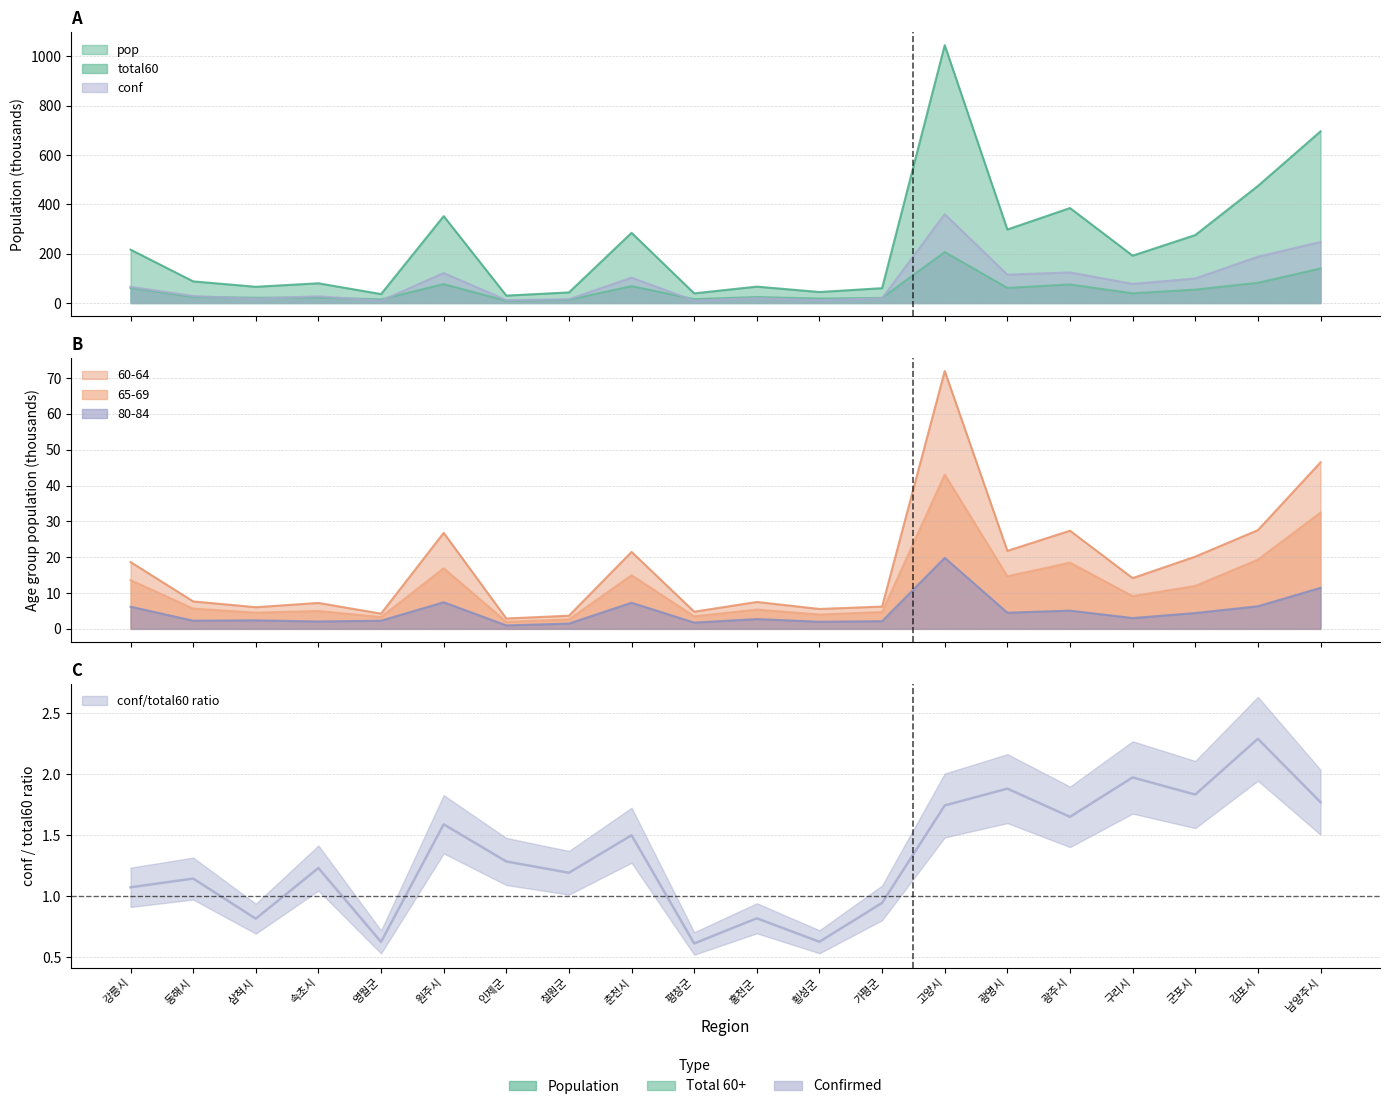

Does the chart display data point markers on the line(s)?

No